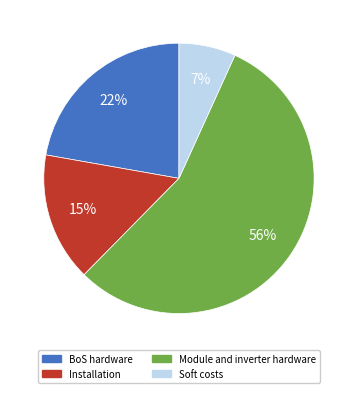

Is BoS hardware the majority of the pie?

No